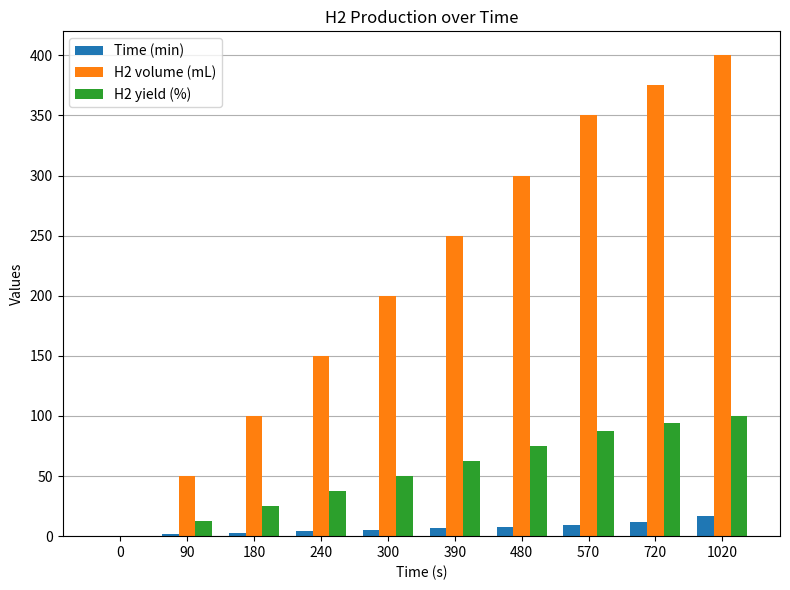

What is the average value of the H2 volume (mL) series?

217.5